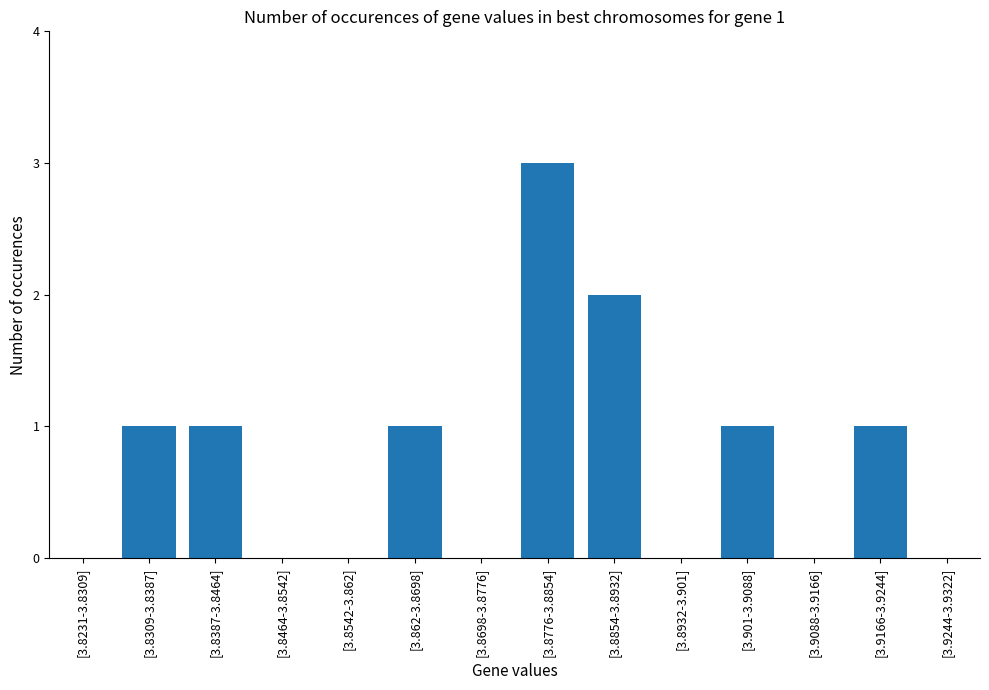

What is the change in value from [3.8932-3.901] to [3.9166-3.9244]?

+1